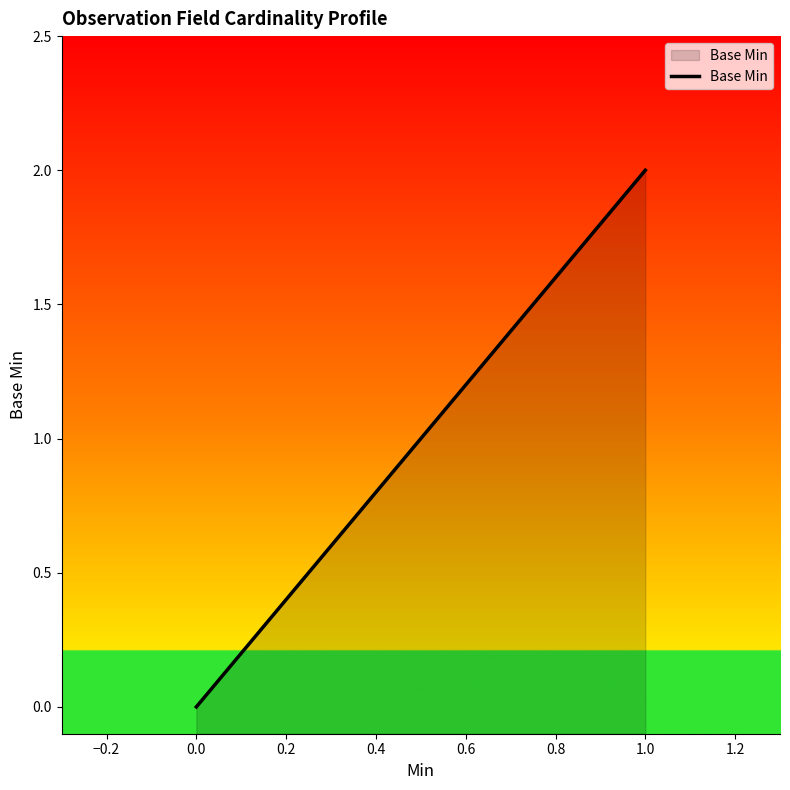

What is the value of the 2nd point from the left?

2